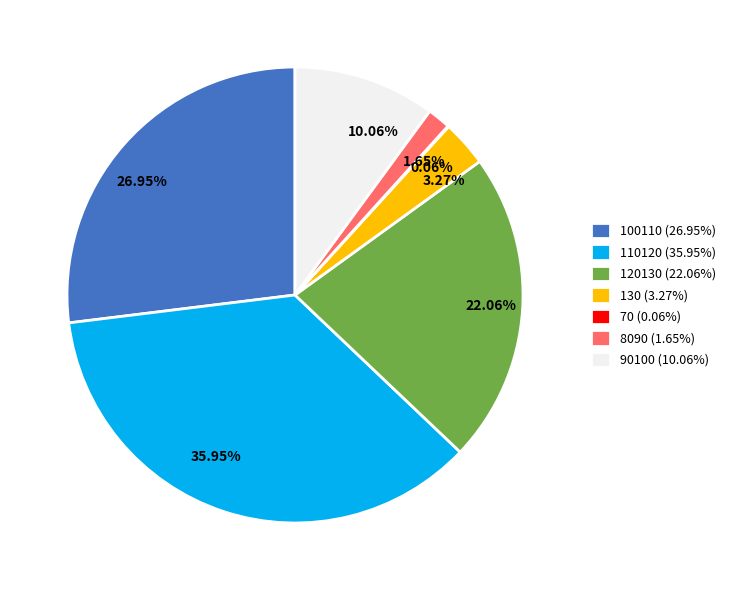

Combined, what portion of the pie is 120130 and 110120?

58.0%